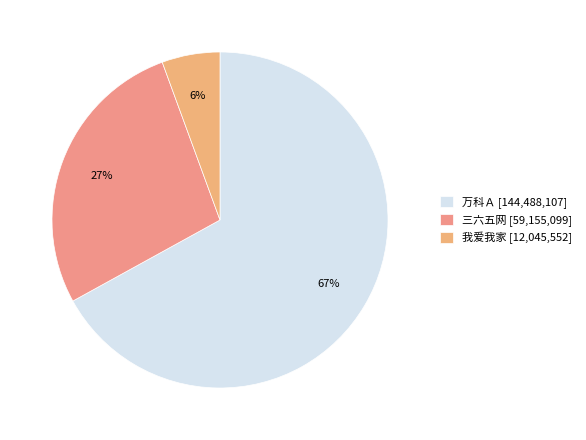

Rank the categories by value from highest to lowest.

万科Ａ [144,488,107], 三六五网 [59,155,099], 我爱我家 [12,045,552]